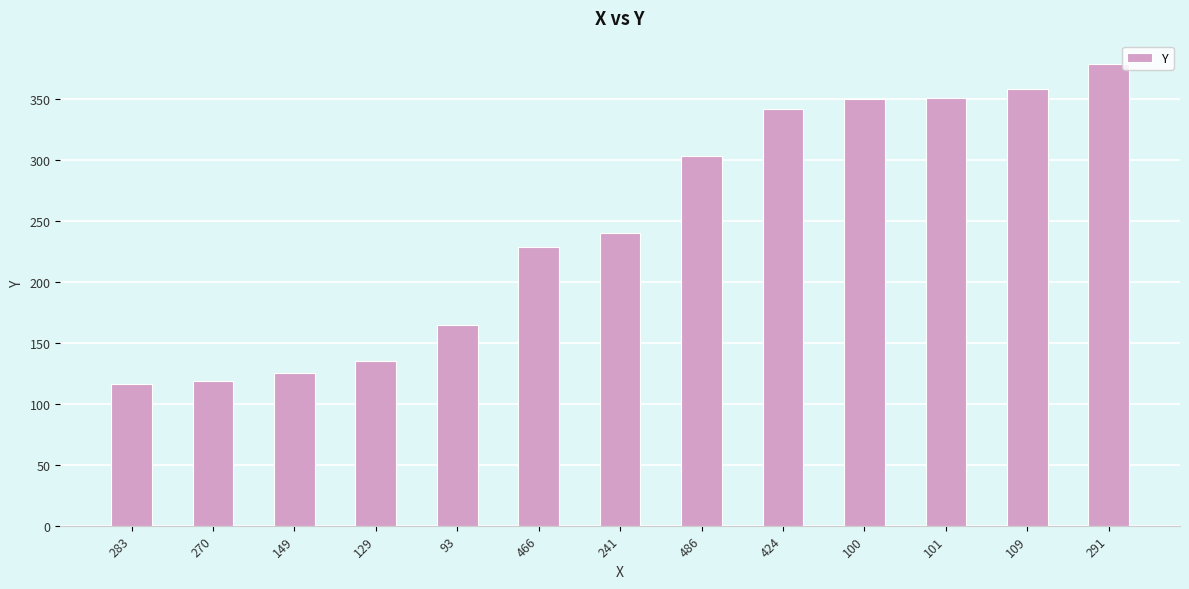

True or false: the data shows 485 at 101.

False